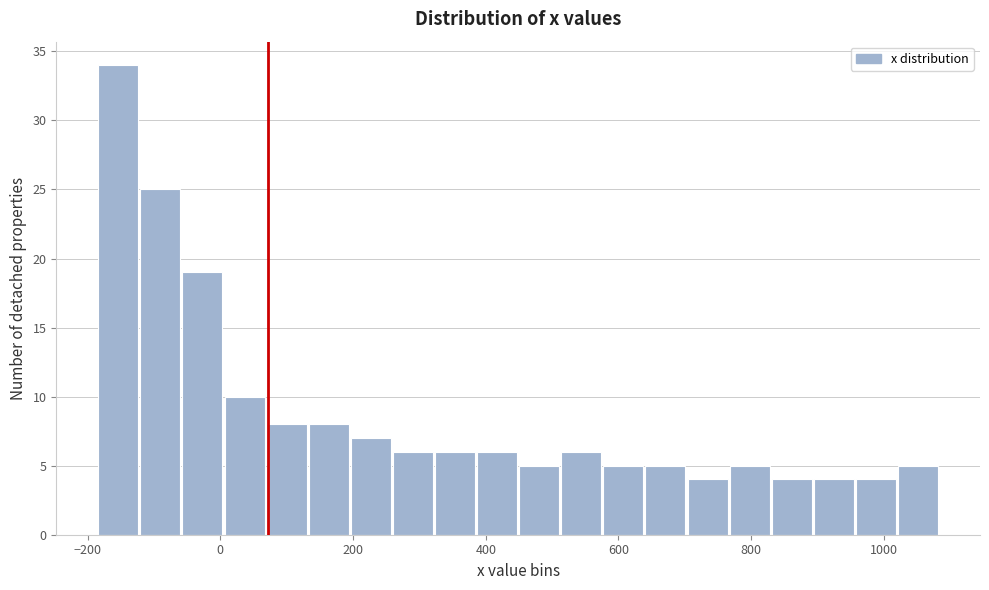

Around what value on the x-axis is the tallest bar? Give the approximate position of its centre, as read against the axis.

-160